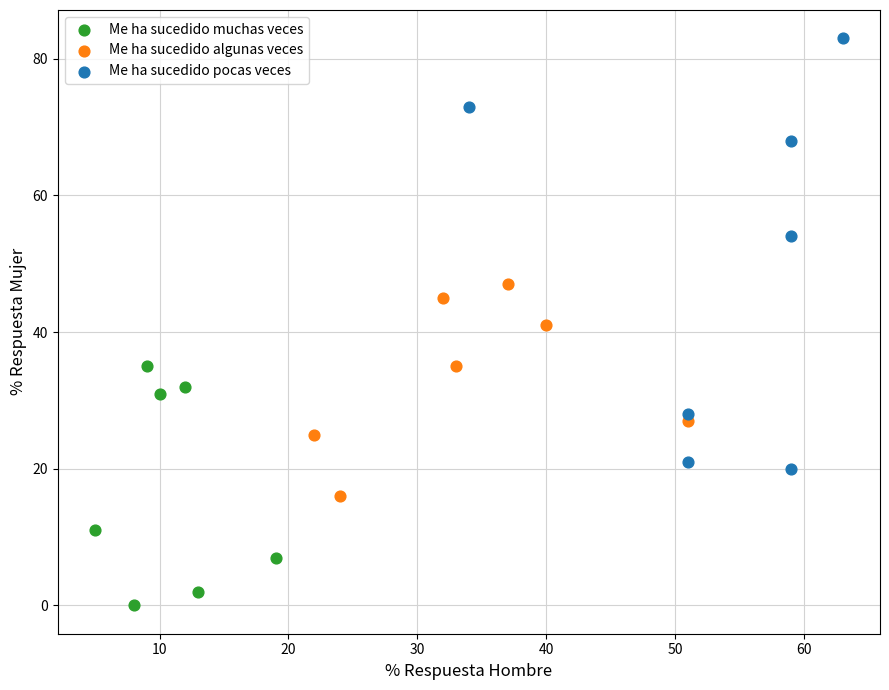

Which series has the largest Y range (max minus min)?

Me ha sucedido pocas veces